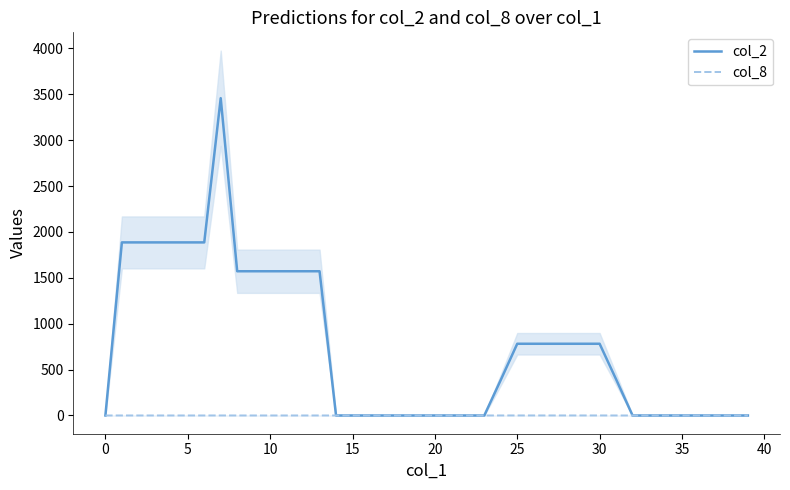

Does the chart display data point markers on the line(s)?

No